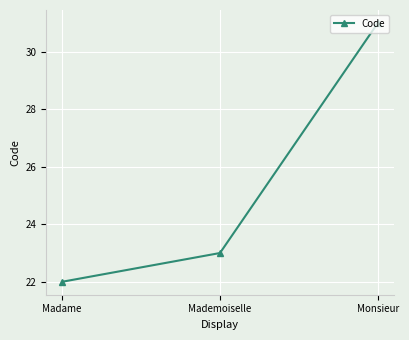

Approximately how many times larger is the value at Mademoiselle compared to Monsieur?

0.7